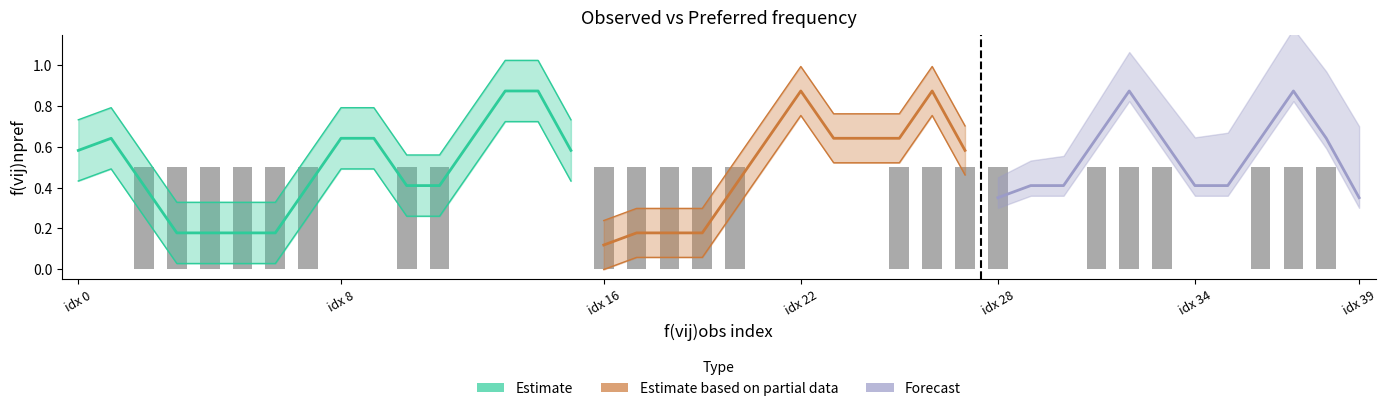

How many data points are above 0?

23